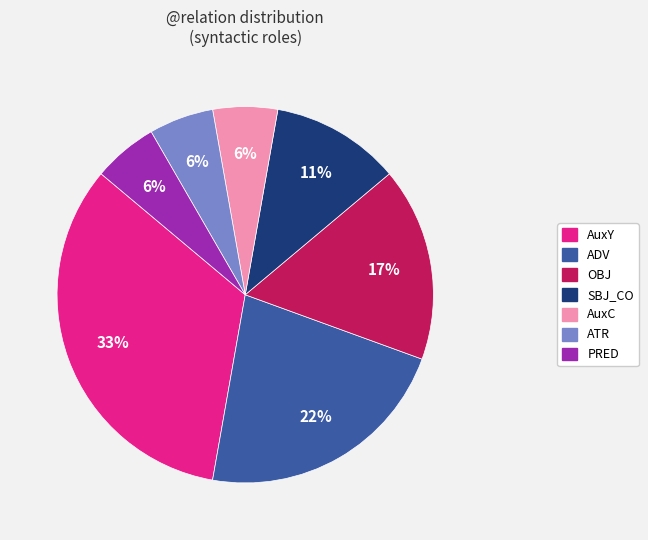

True or false: SBJ_CO accounts for 16% of the total.

False